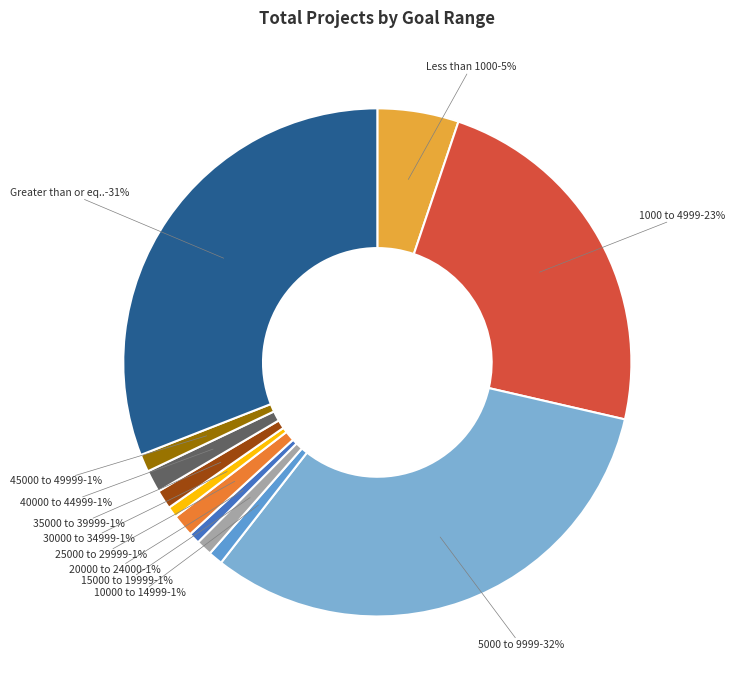

How many segments does this pie chart have?

12